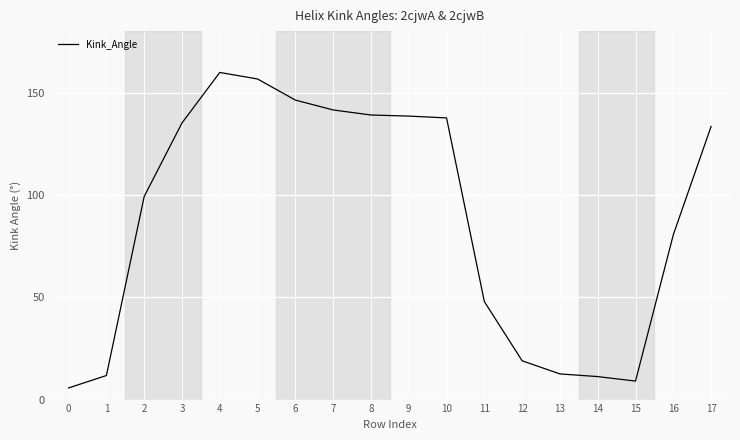

What is the difference between the maximum and minimum values?

154.1